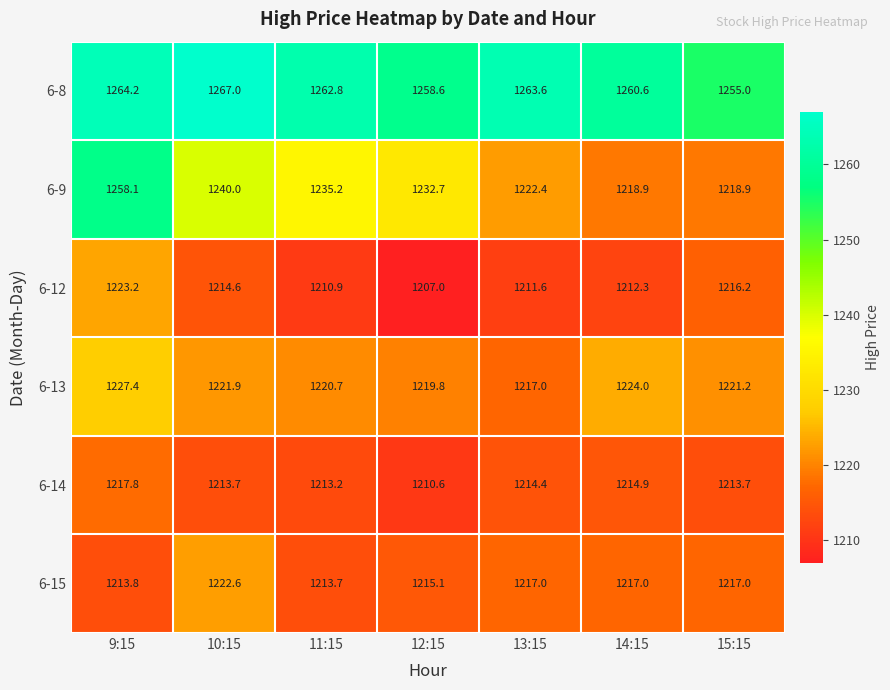

What is the average value of the 6-12 series?

1213.7